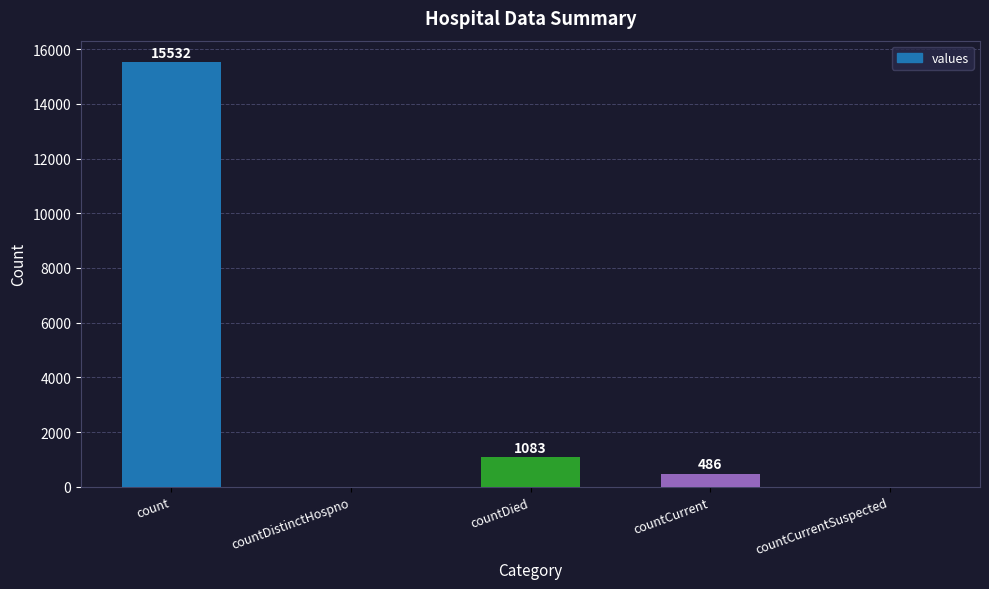

What is the change in value from countDistinctHospno to countCurrent?

+486